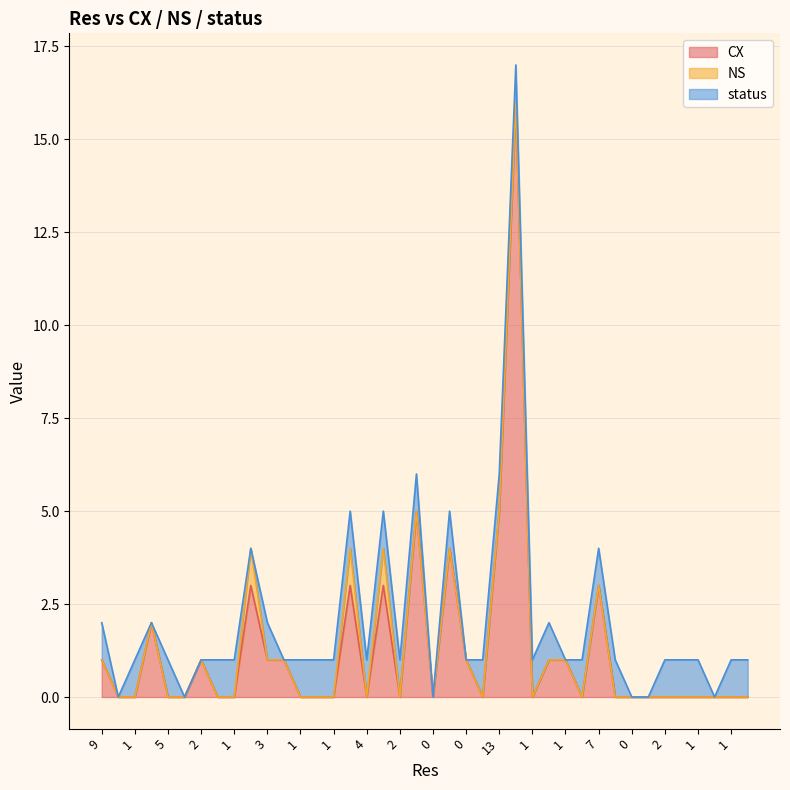

What are all the series names shown in the legend?

CX, NS, status